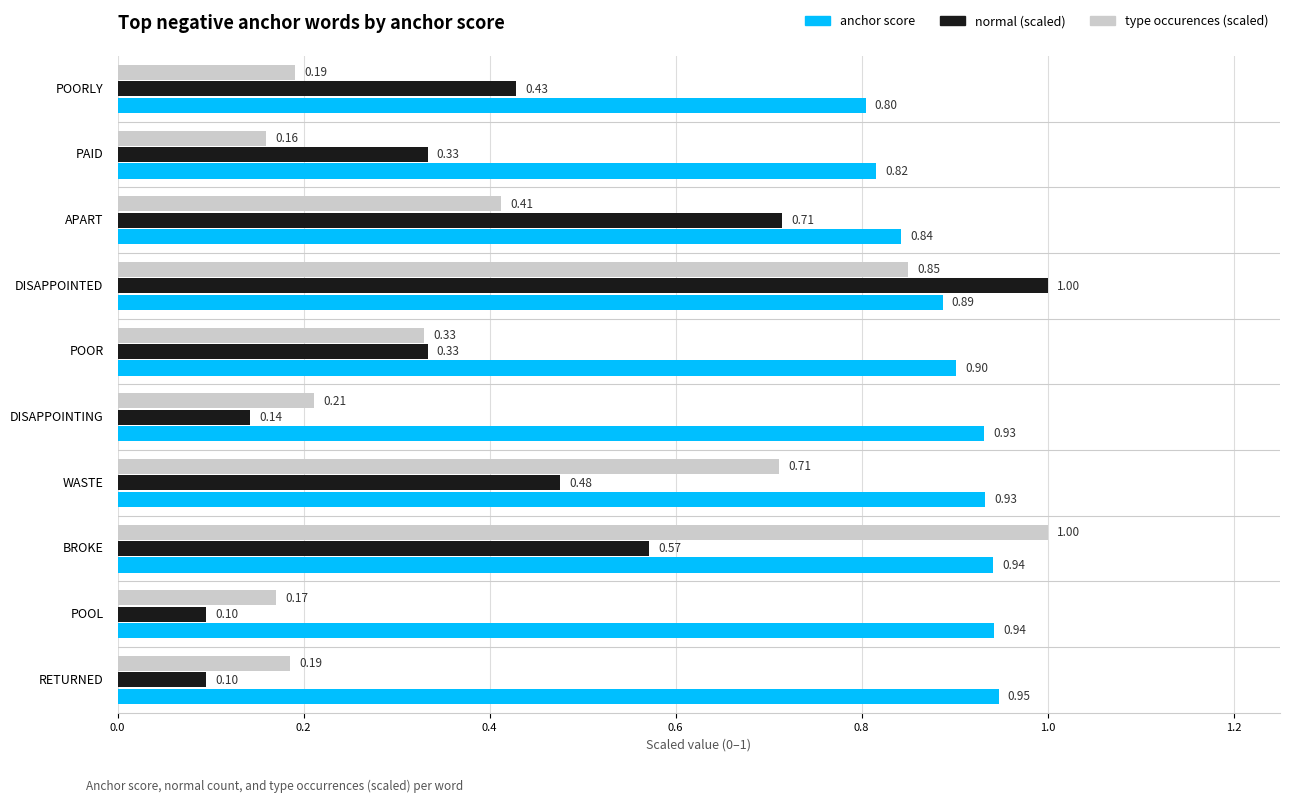

What is the difference between the maximum and minimum values in the type occurences (scaled) series?

0.8